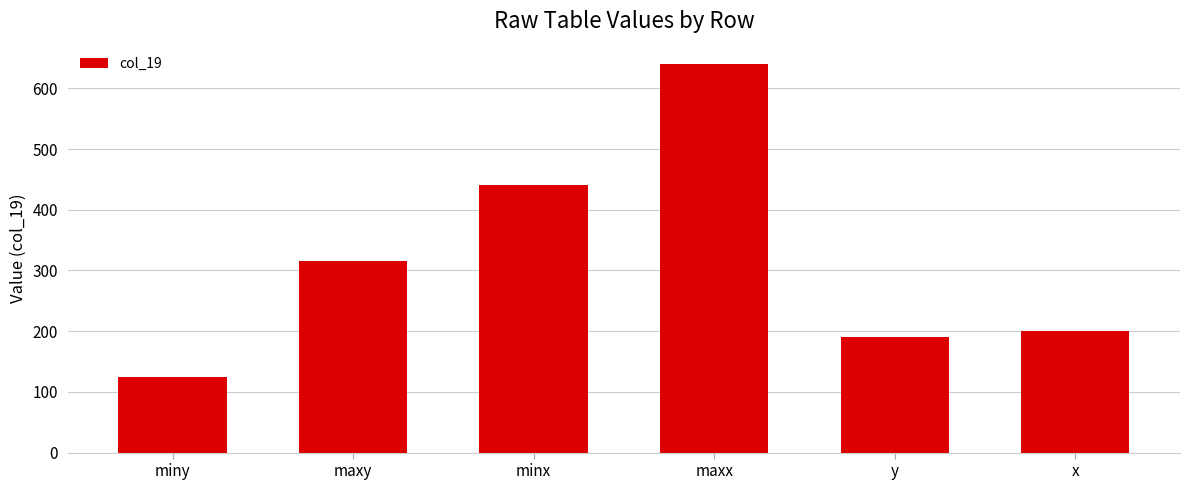

How many bars are there in total?

6